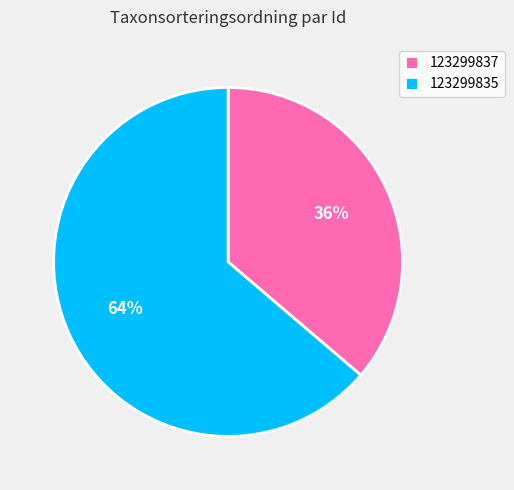

What is the ratio of the value at 123299835 to the value at 123299837?

1.8